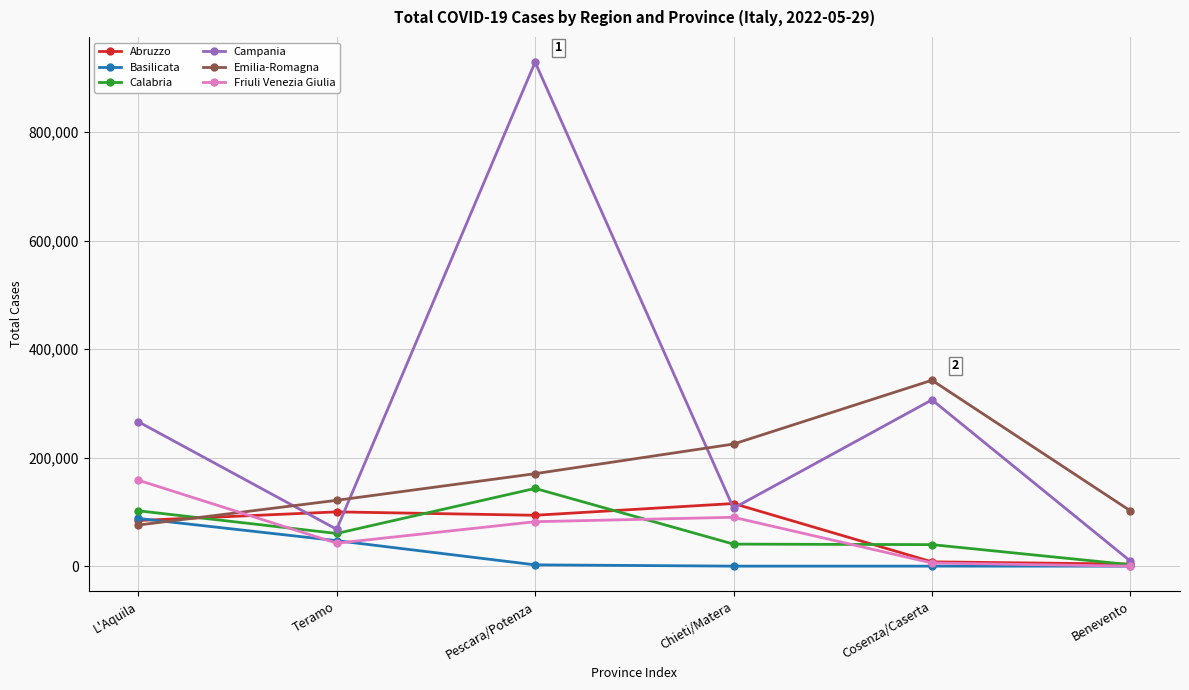

What is the difference between the maximum and second lowest values in the Campania series?

861204